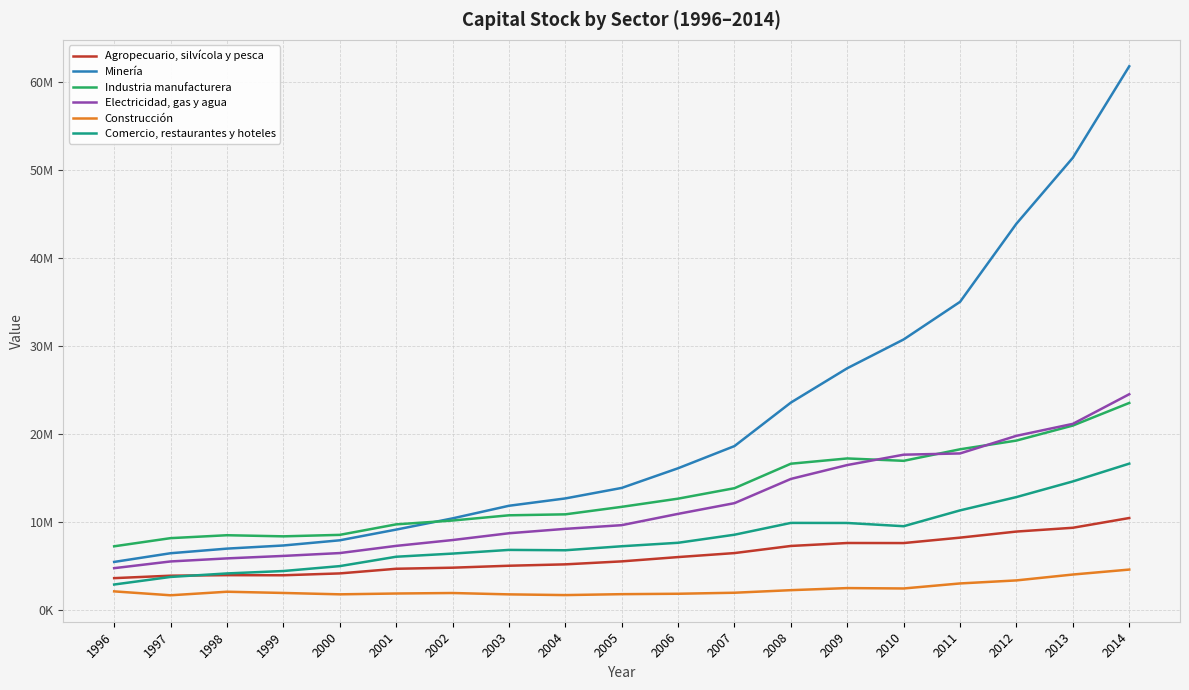

Between 2010 and 2011, which series saw the biggest shift?

Minería